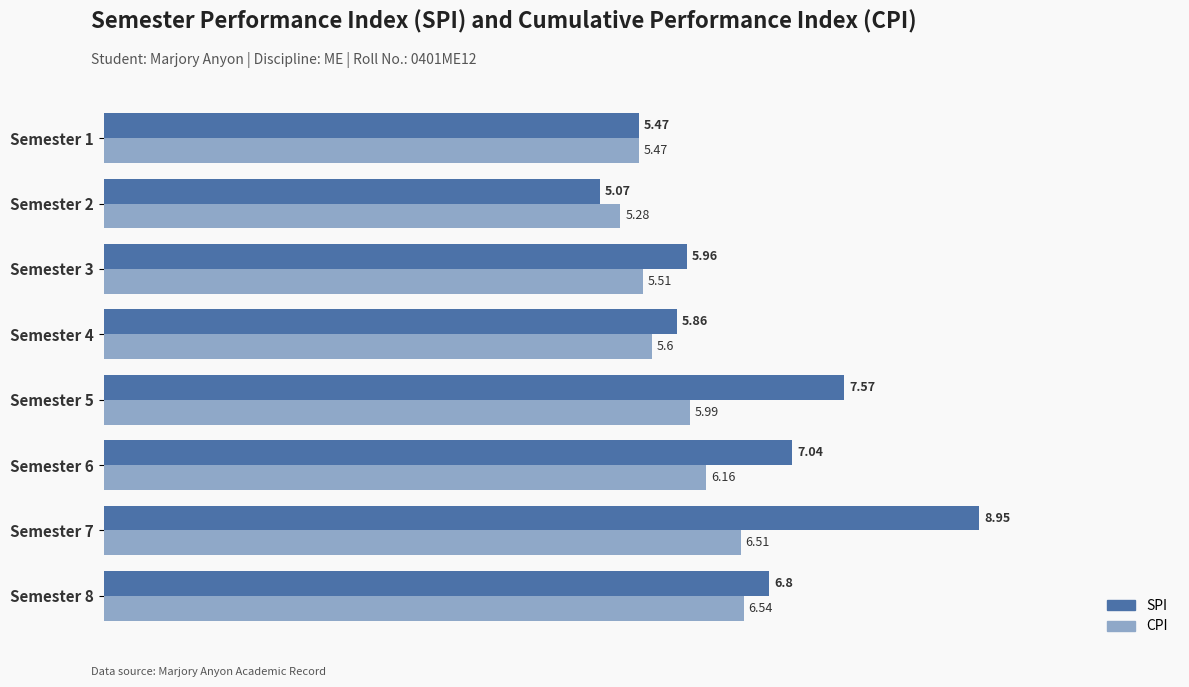

What is the difference between the second highest and second lowest values in the CPI series?

1.0